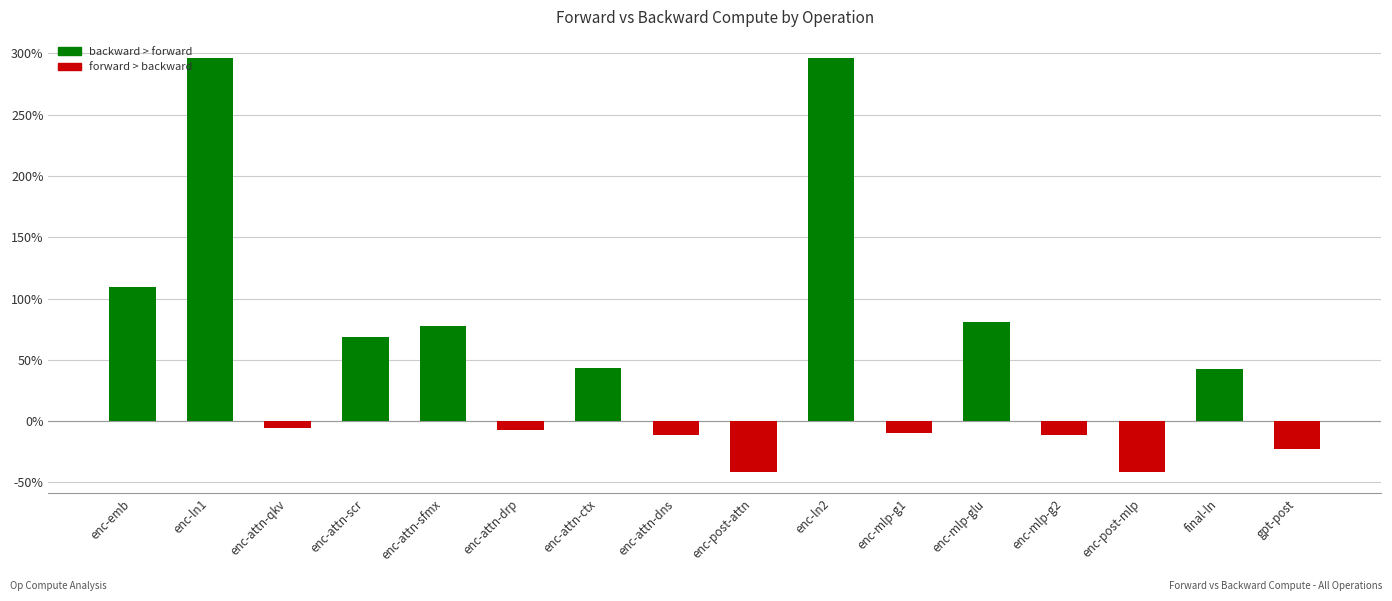

What is the approximate value at enc-mlp-glu?

80.5